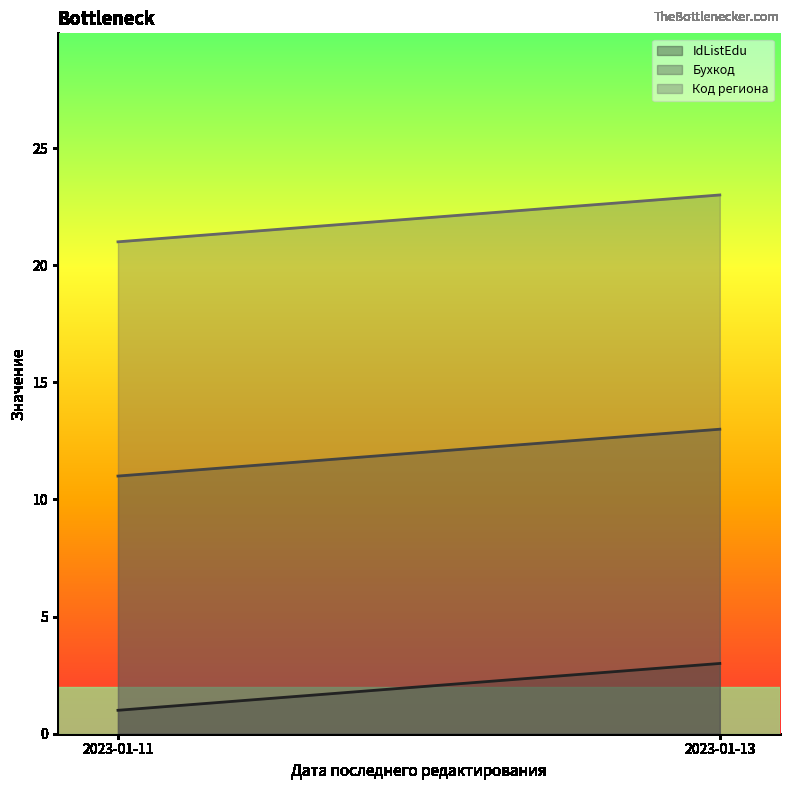

At 2023-01-11, list the series in order from smallest to largest.

IdListEdu, Бухкод, Код региона